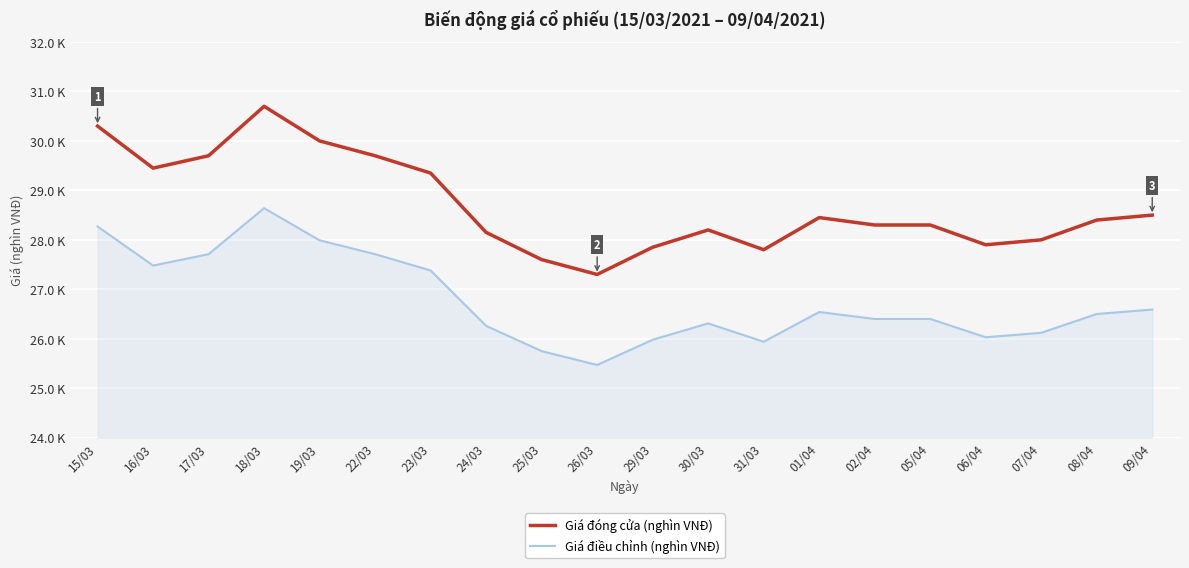

At which category does Giá đóng cửa (nghìn VNĐ) reach its first local peak?

18/03